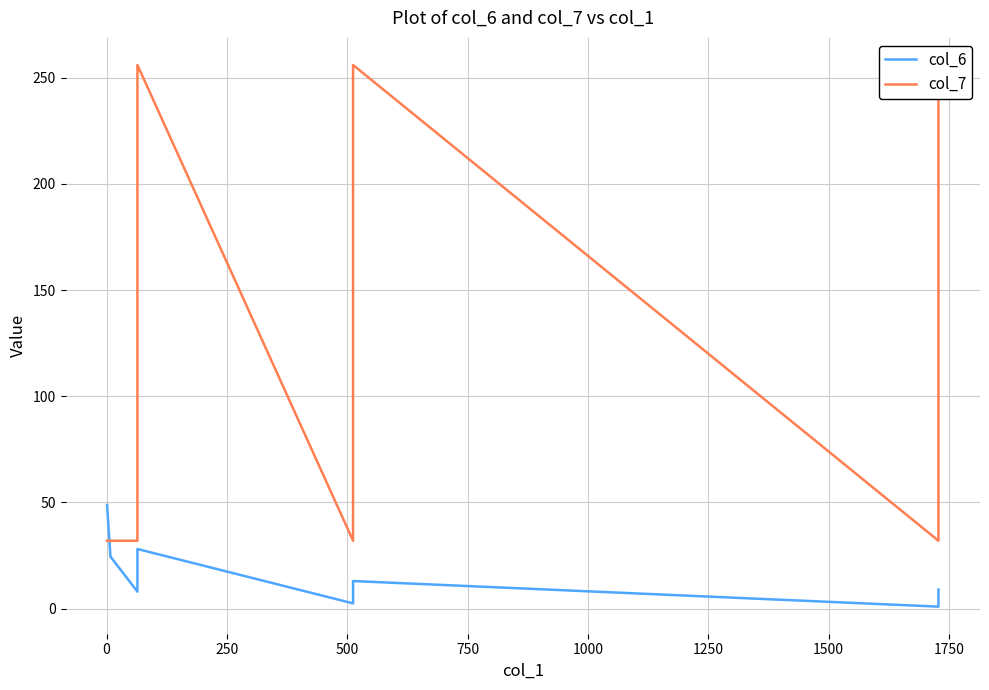

Reading left to right, what are all the values shown in this chart?

col_6: 48.8	24.5	8.0	28.1	2.5	13.0	1.0	9.0
col_7: 32.0	32.0	32.0	256.0	32.0	256.0	32.0	256.0